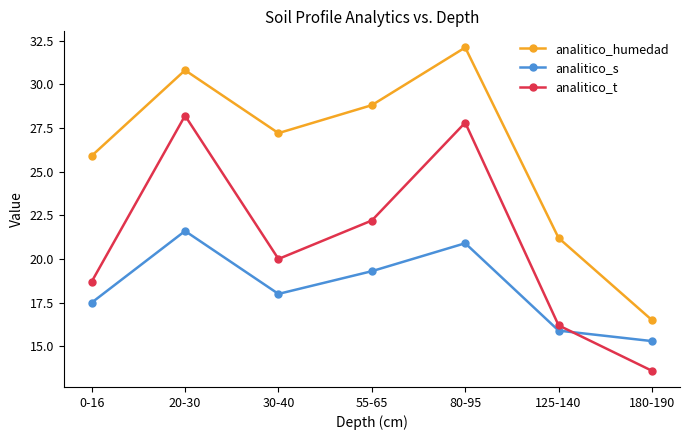

Which series has the largest total across all categories?

analitico_humedad